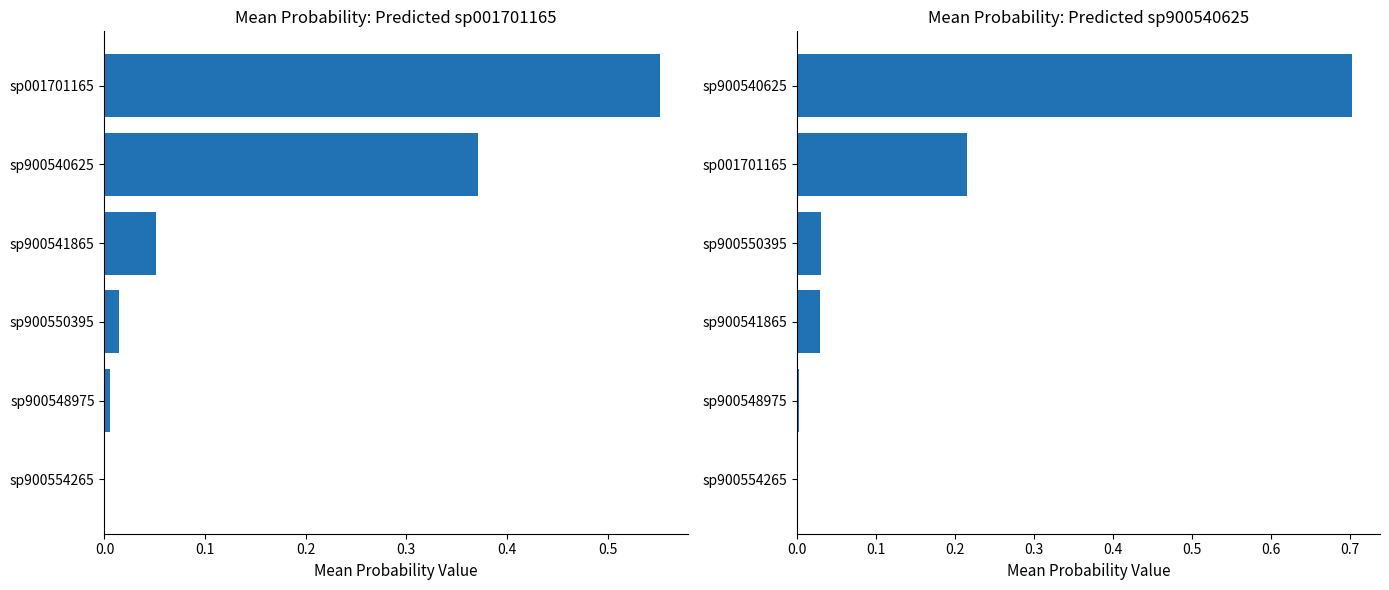

The value of sp900540625 at sp900540625 is 1.2. True or false?

False